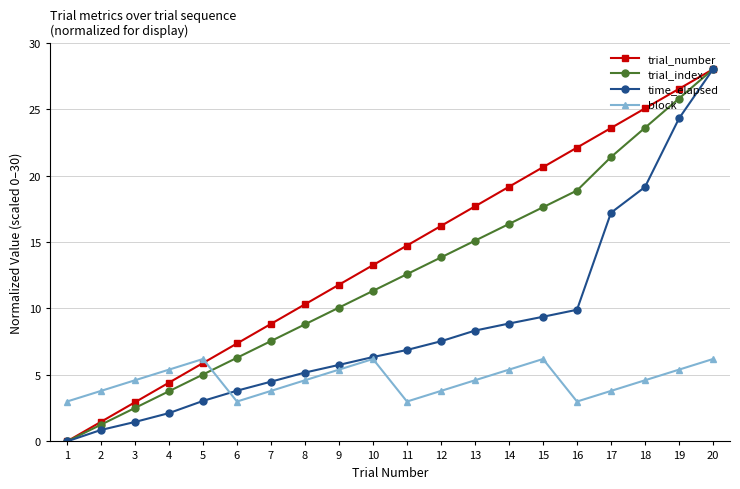

List the series in order of their overall mean, lowest first.

block, time_elapsed, trial_index, trial_number